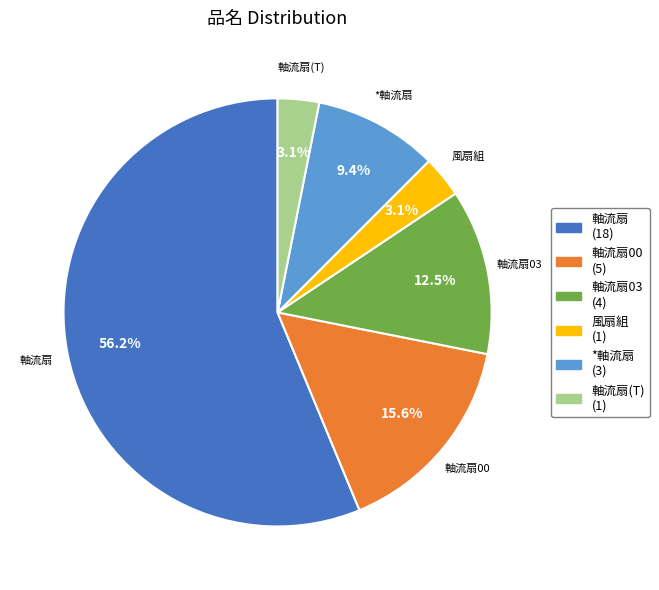

What is the largest slice in the pie chart?

軸流扇